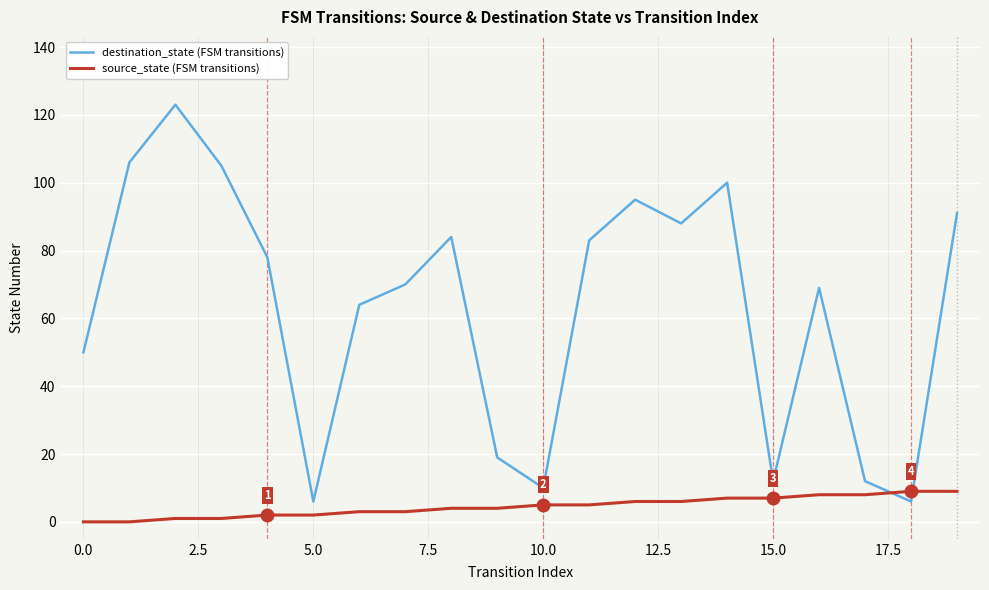

Reading right to left, what are all the values shown in this chart?

destination_state (FSM transitions): 91	6	12	69	12	100	88	95	83	10	19	84	70	64	6	78	105	123	106	50
source_state (FSM transitions): 9	9	8	8	7	7	6	6	5	5	4	4	3	3	2	2	1	1	0	0